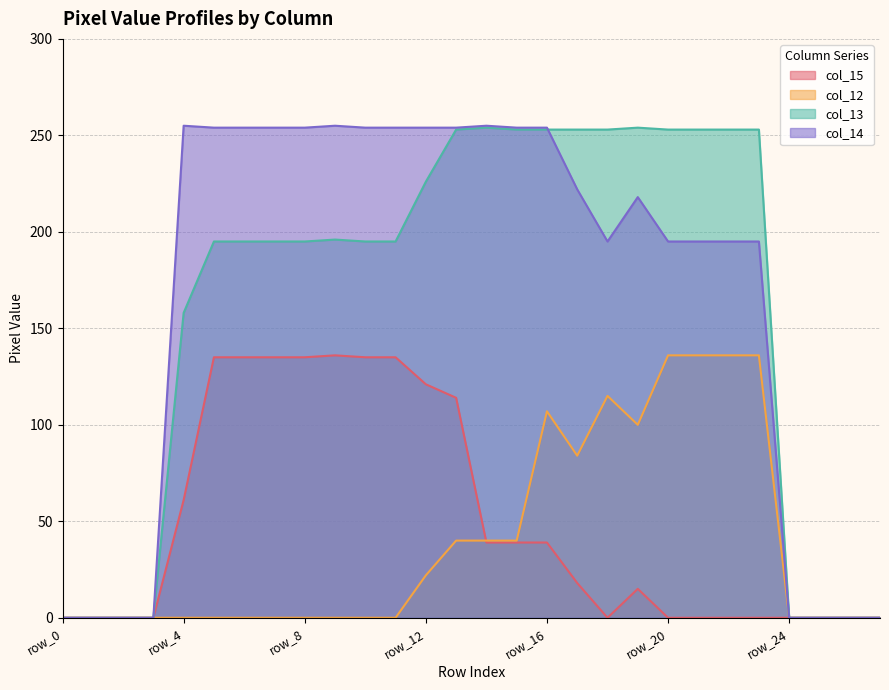

At which label is col_15 closest to 68?

row_4